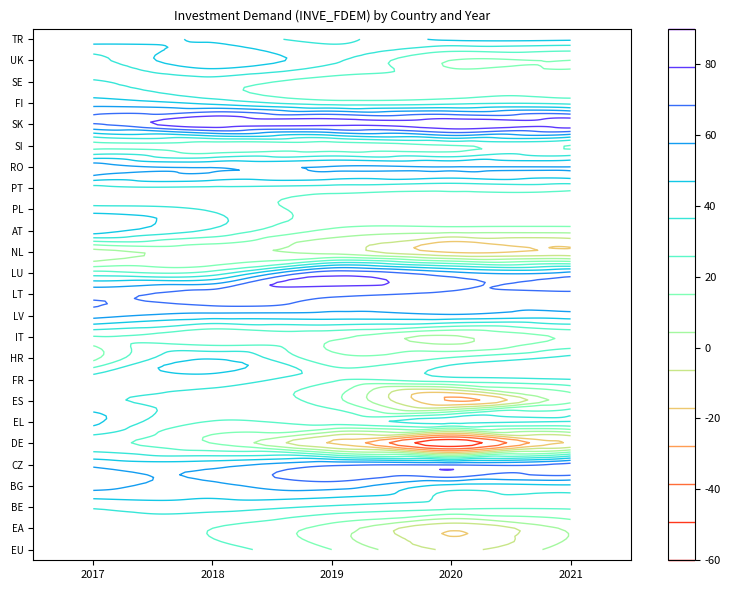

List the series in order of their peak value, lowest first.

NL, IT, SI, DE, PT, EA, EU, SE, ES, BE, PL, FR, HR, EL, FI, AT, TR, UK, LV, BG, RO, CZ, LT, LU, SK